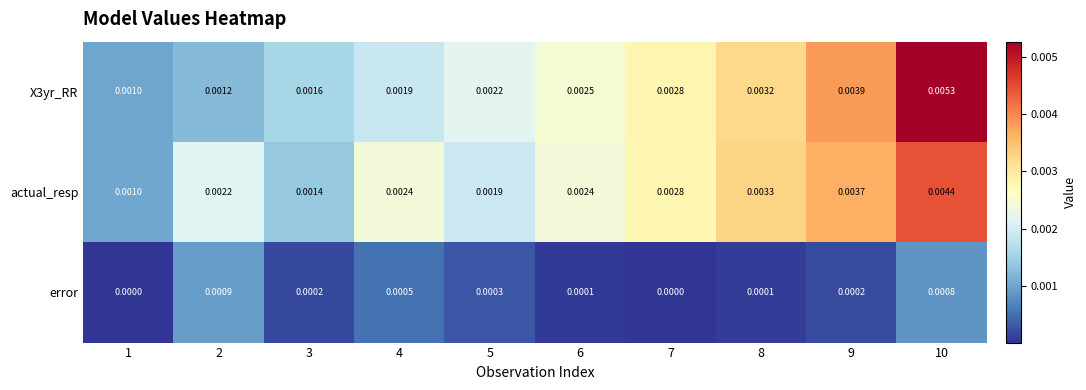

Between 6 and 7, which series saw the biggest shift?

actual_resp